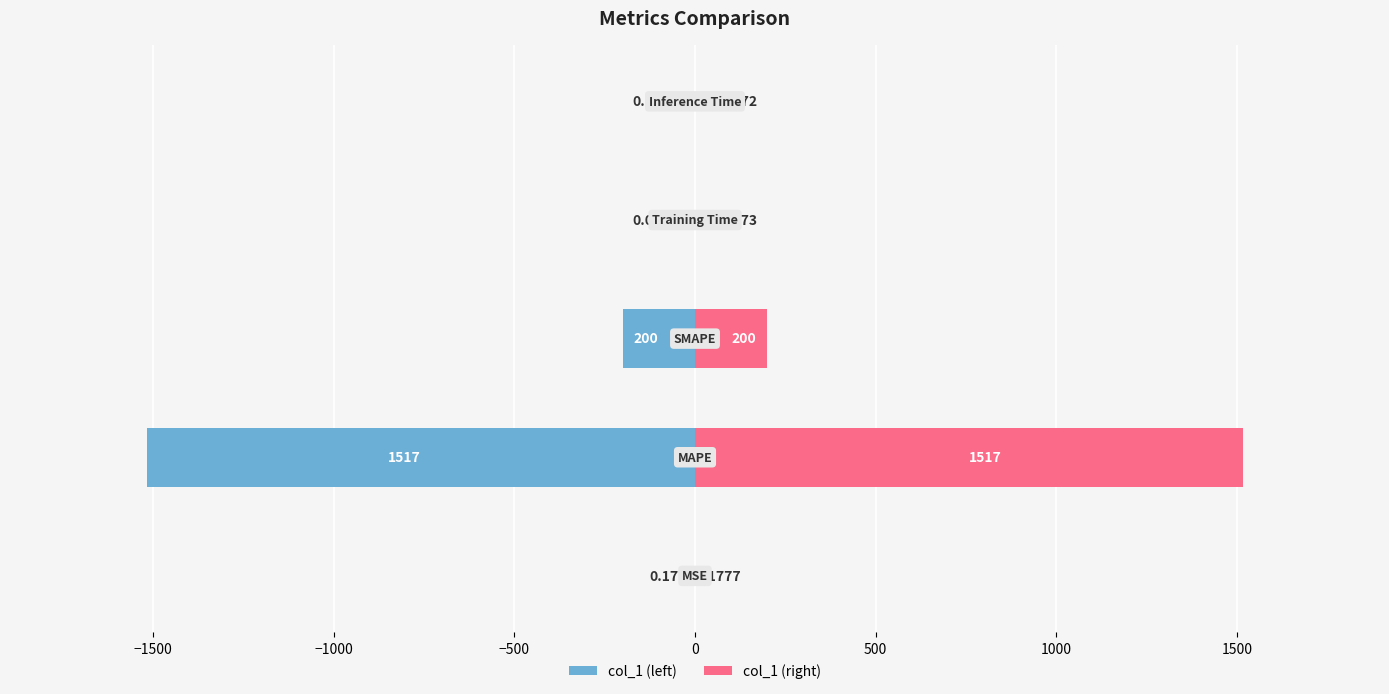

Is it true that col_1 (right) equals 0.3 at −2000?

False